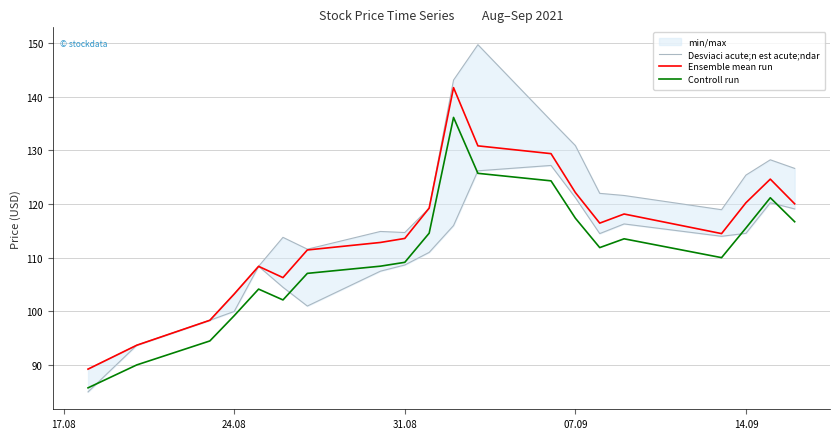

The value of Ensemble mean run at 14.09 is 186.8. True or false?

False